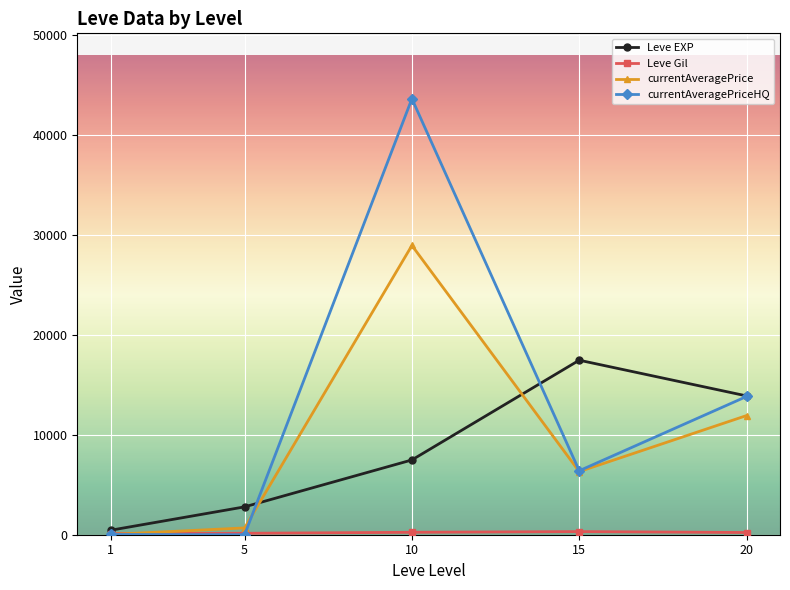

Is it true that currentAveragePrice equals 28914.0 at 10?

True